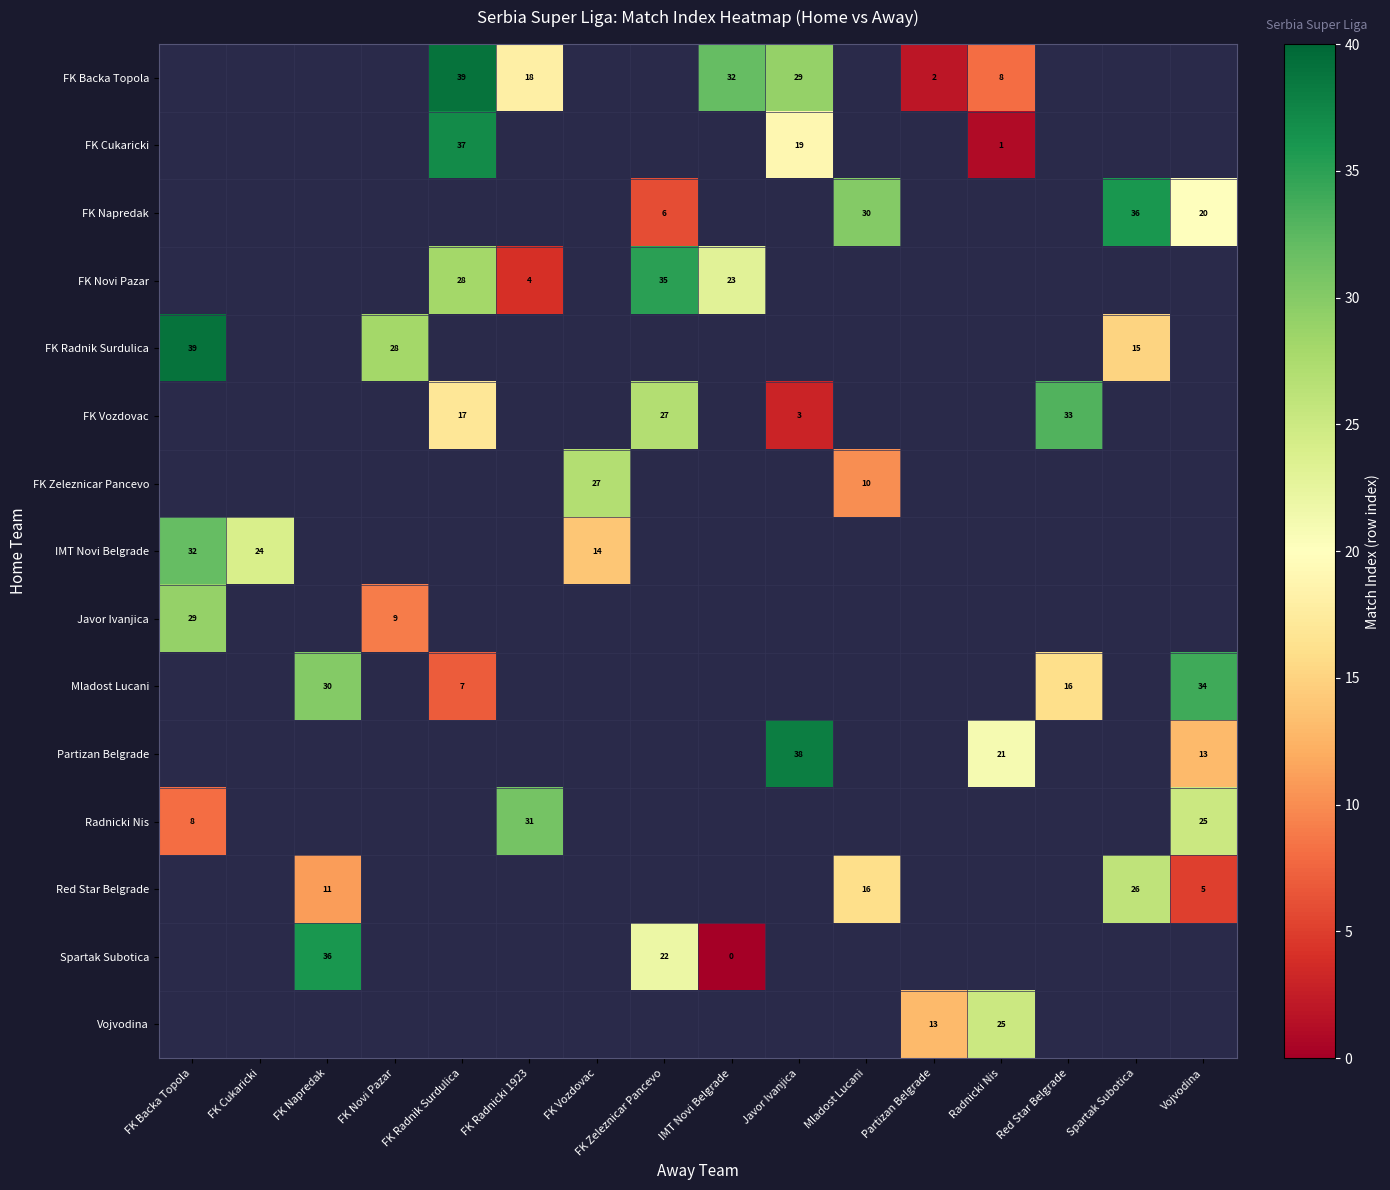

Count the number of data series in this chart.

15